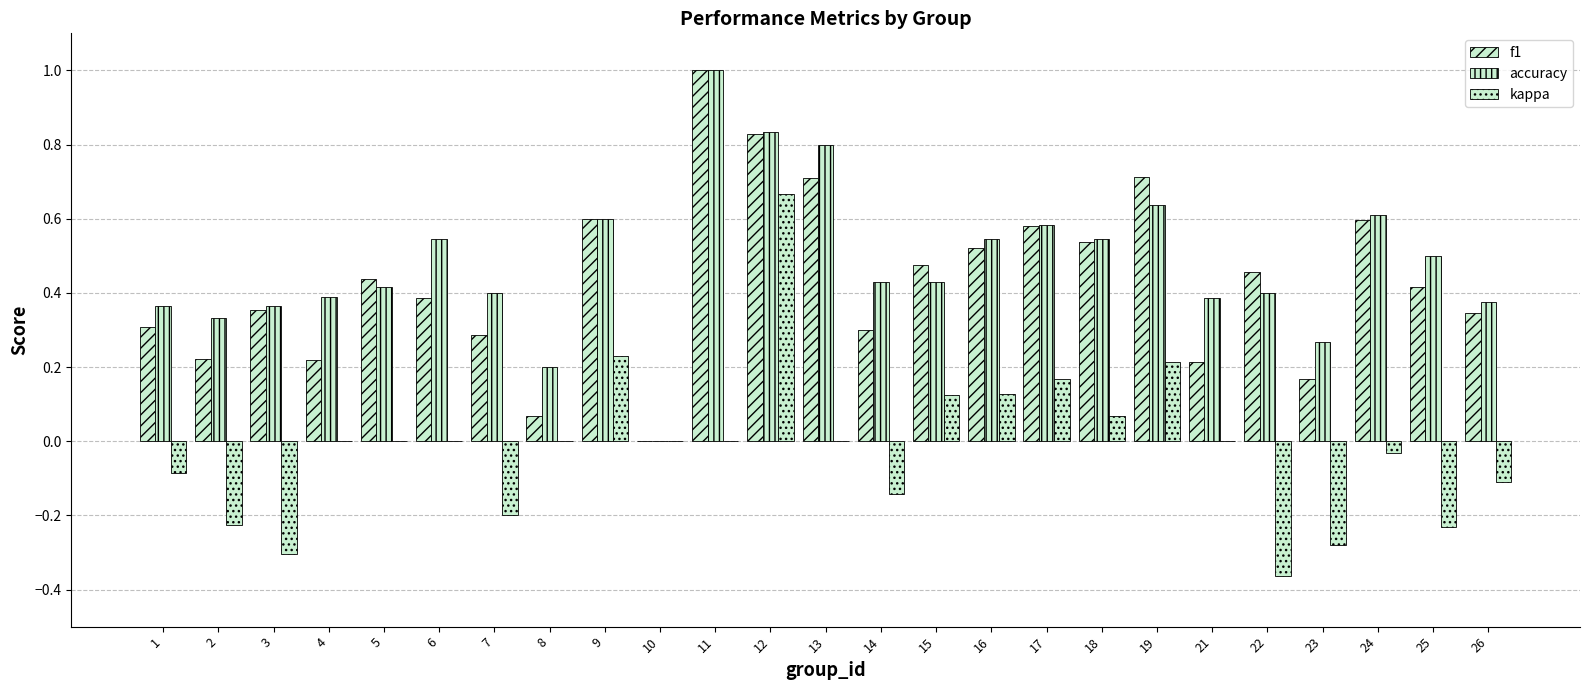

How many series are shown in this chart?

3